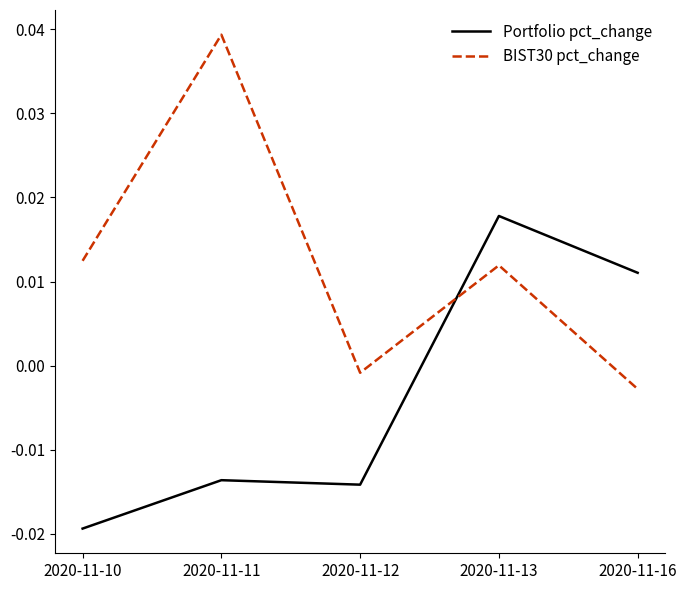

Where does the BIST30 pct_change series first go above 0?

2020-11-10